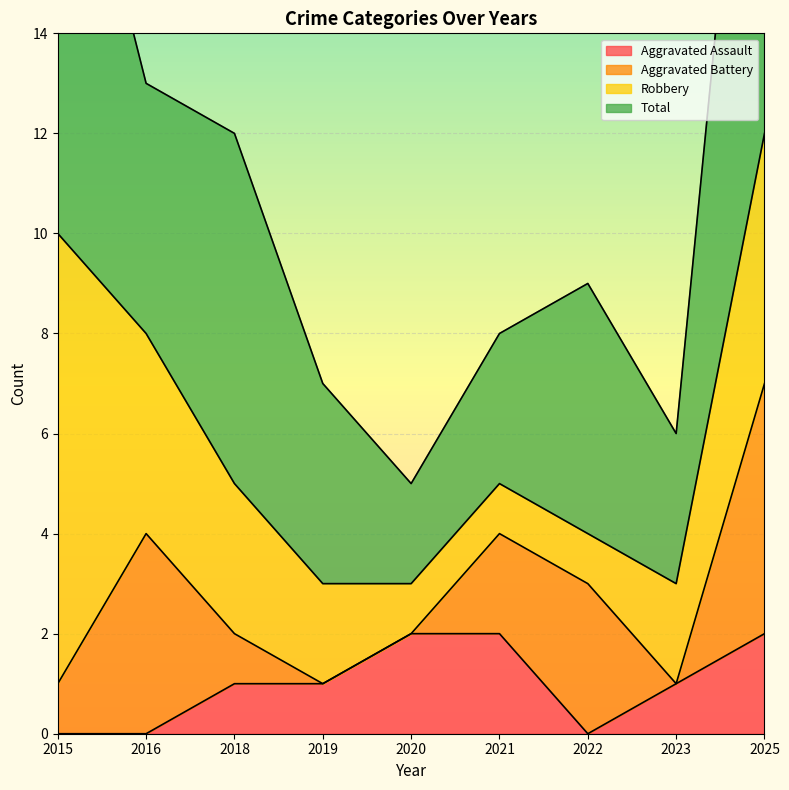

The value of Aggravated Battery at 2019 is 0. True or false?

True